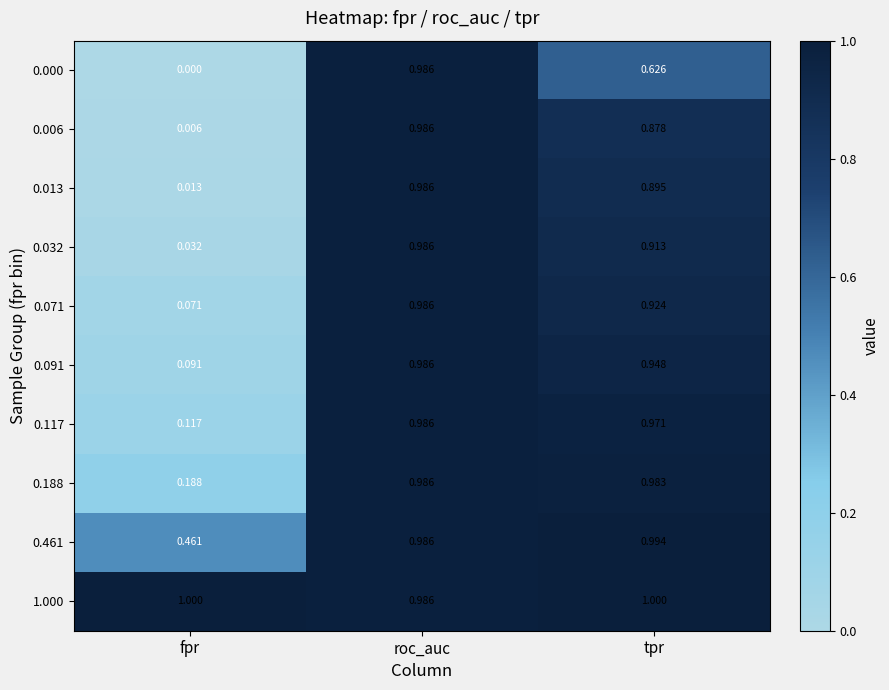

At which category is the sum across all series the highest?

roc_auc